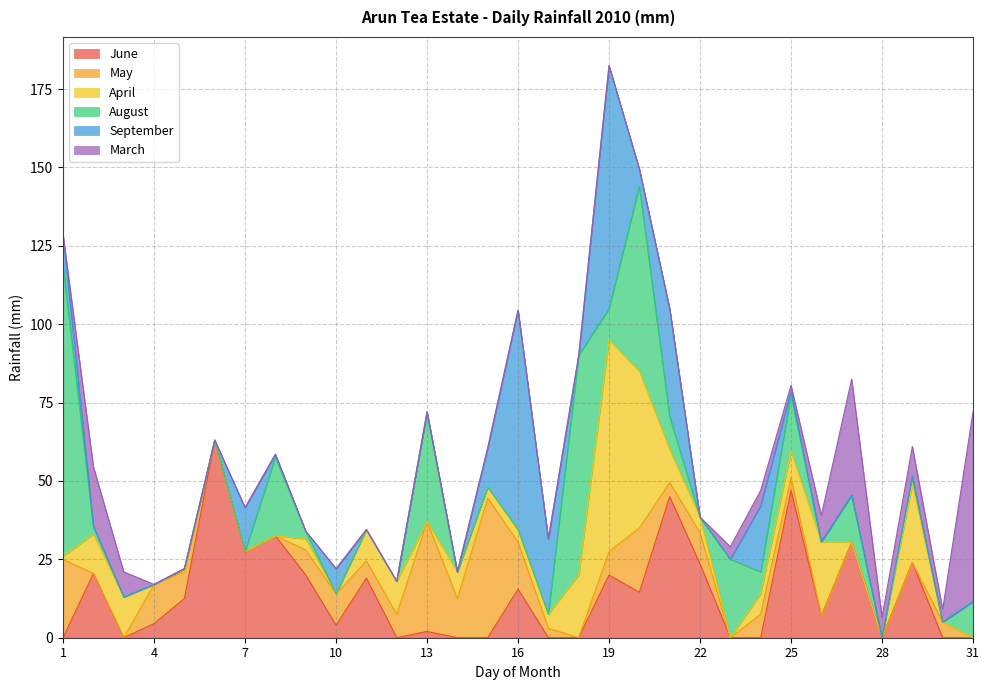

How many interior local valleys does the August series have?

6